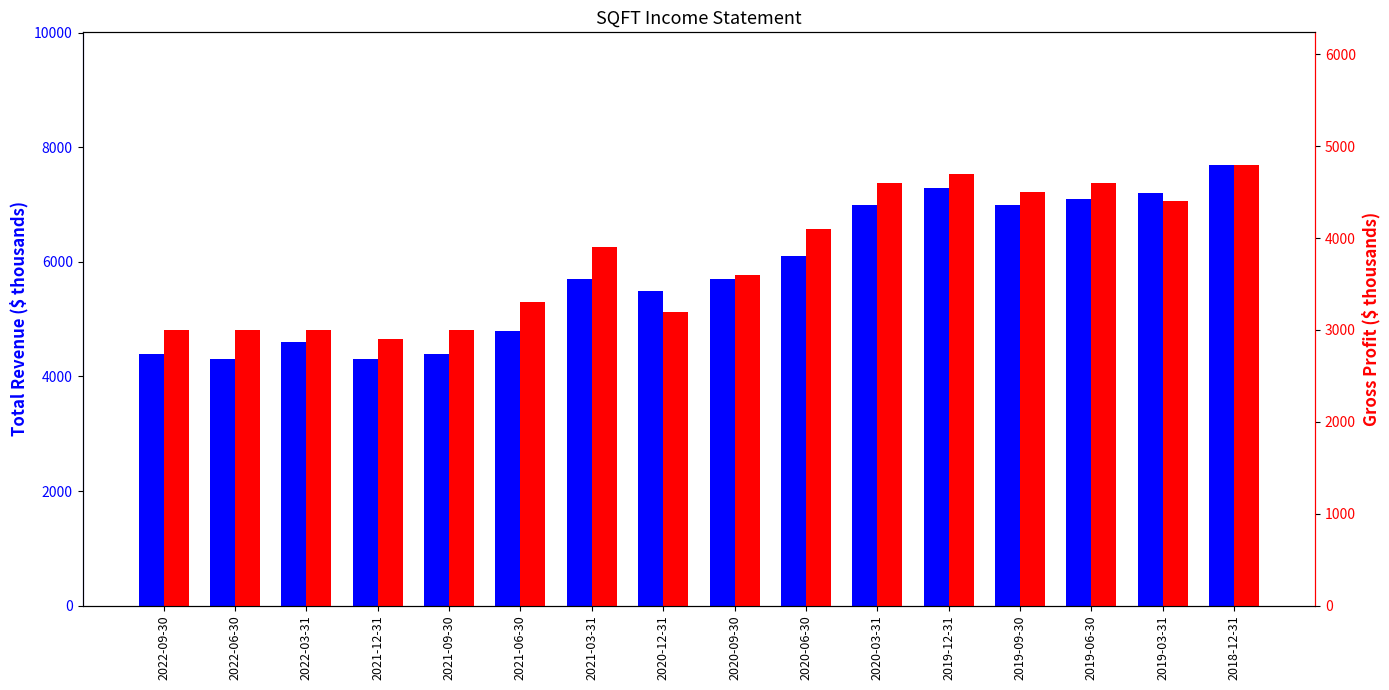

Between 2020-09-30 and 2019-06-30, which is larger?

2019-06-30